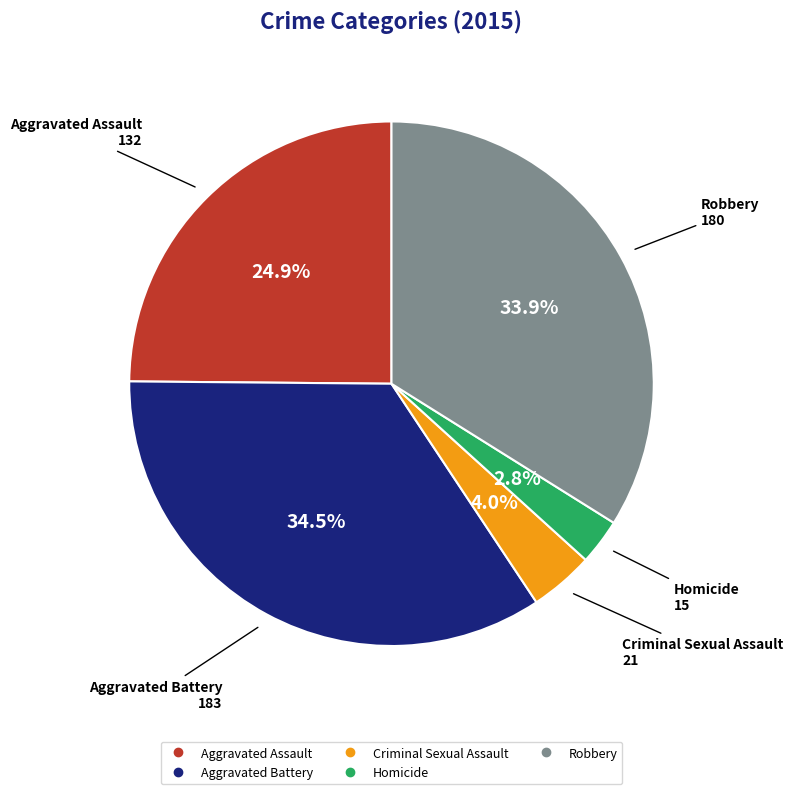

Is there a majority slice in this chart?

No